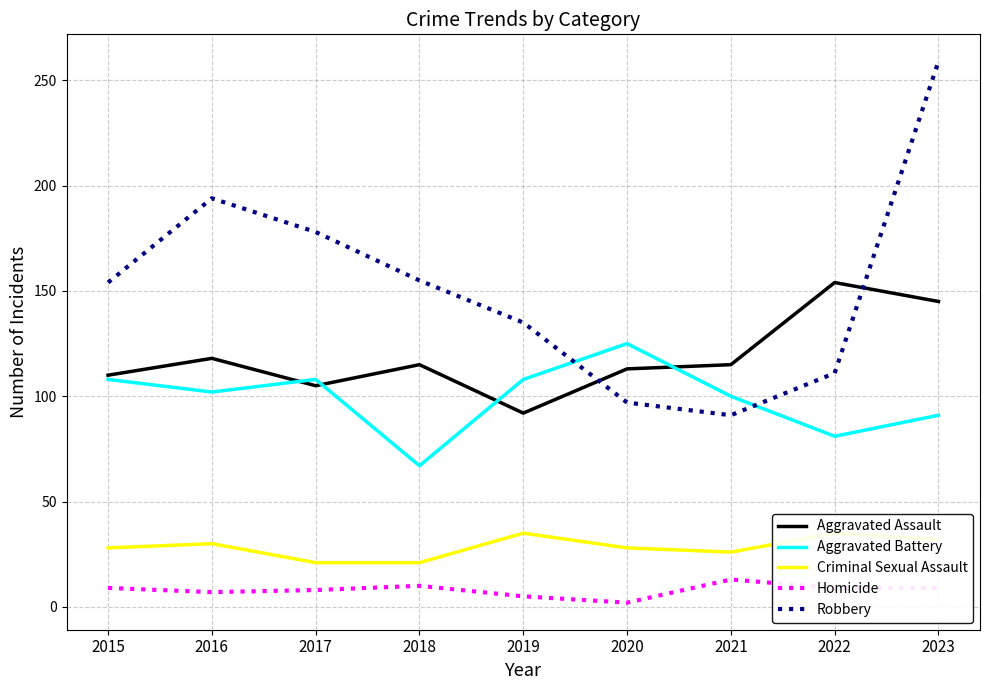

What is the total value across all series at 2015?

409